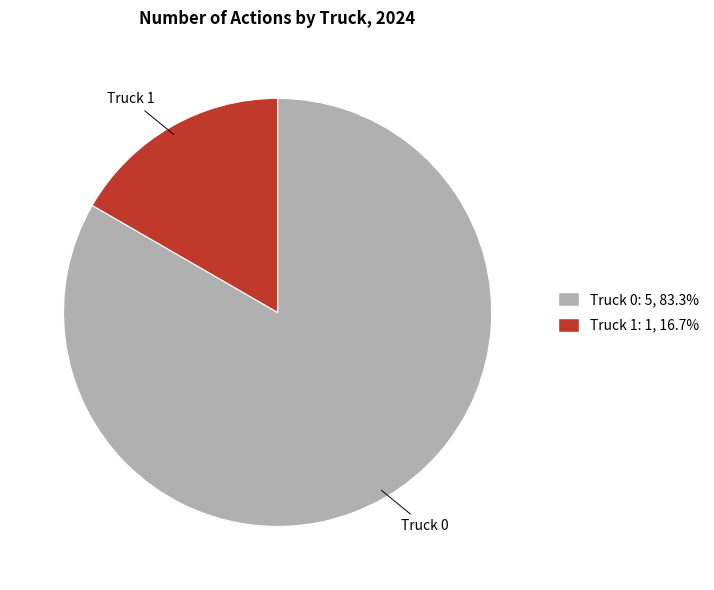

Does Truck 0 account for over 50% of the chart?

Yes